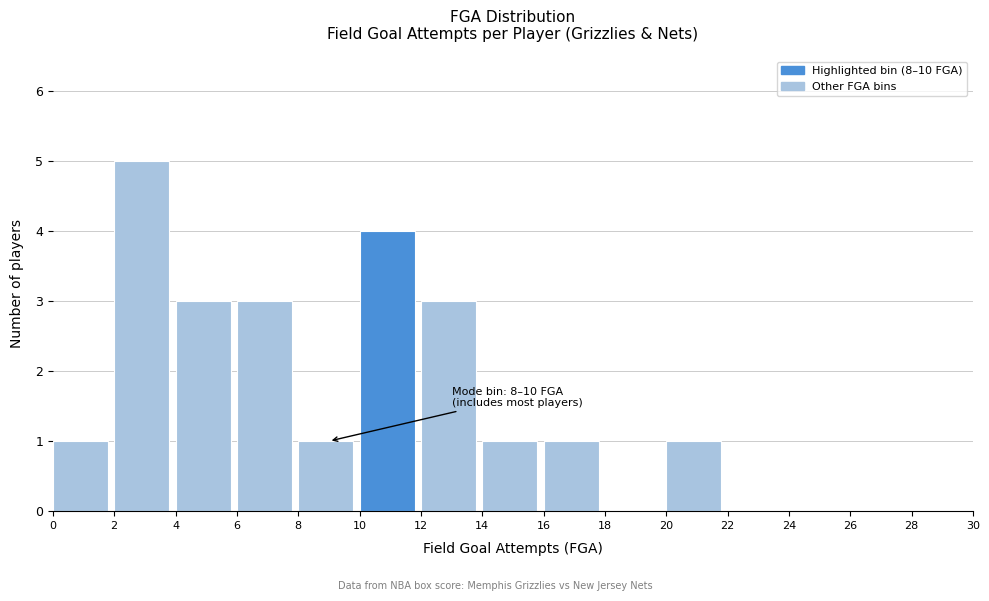

Over which range of the x-axis is the bar tallest?

2 to 4